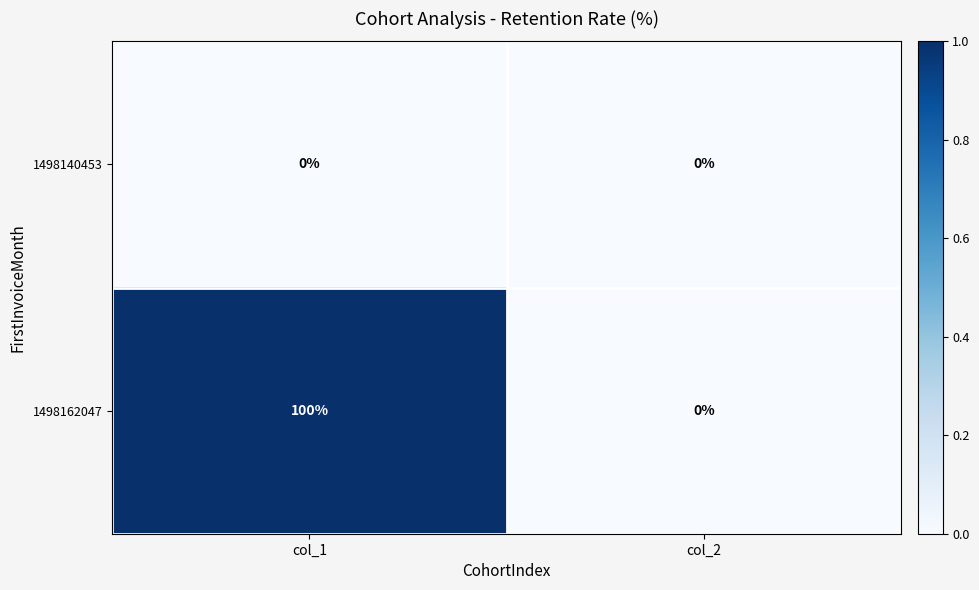

Which series has the largest range (max minus min)?

1498162047